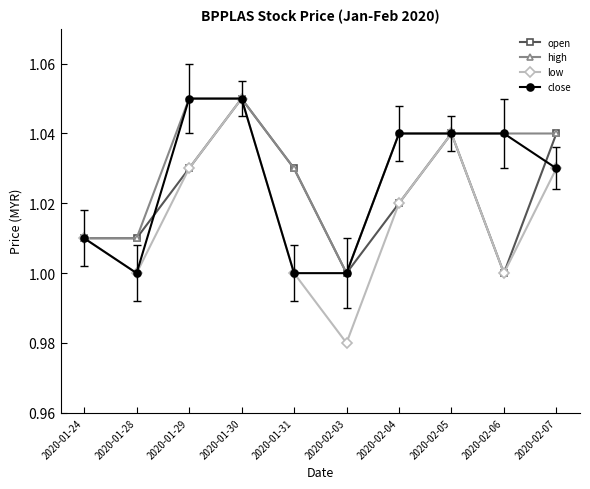

The open series shows 1.0 at 2020-01-24. True or false?

True